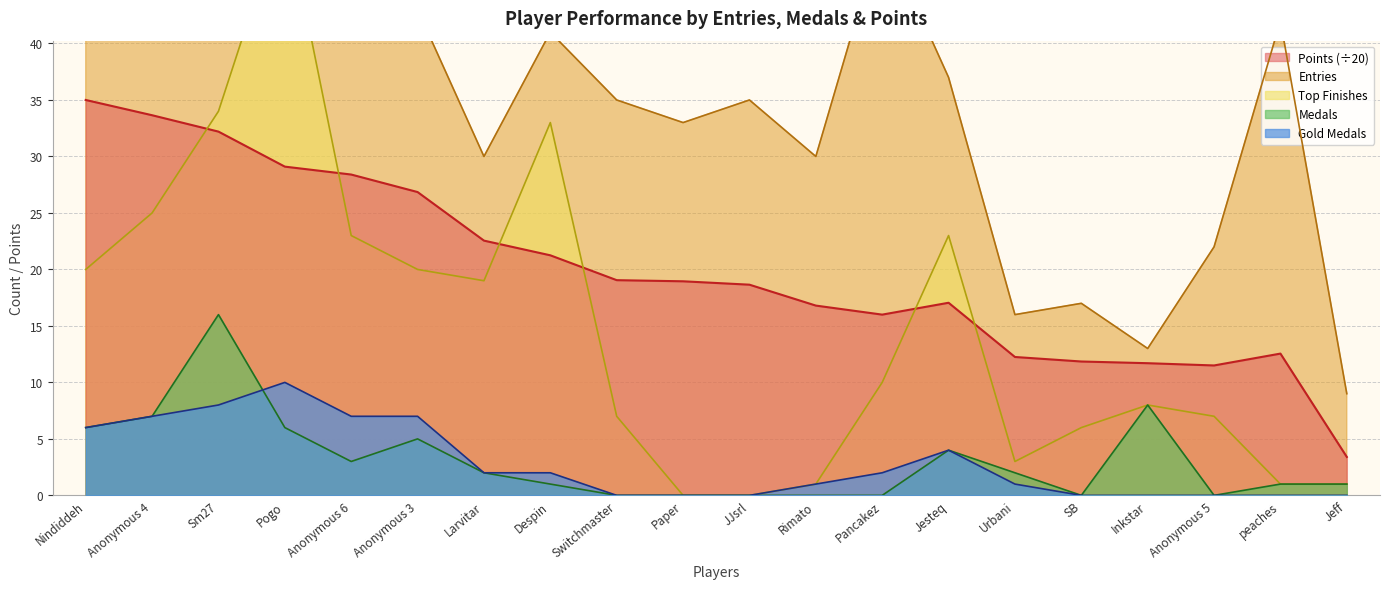

What is the total value across all series at Pancakez?

78.0